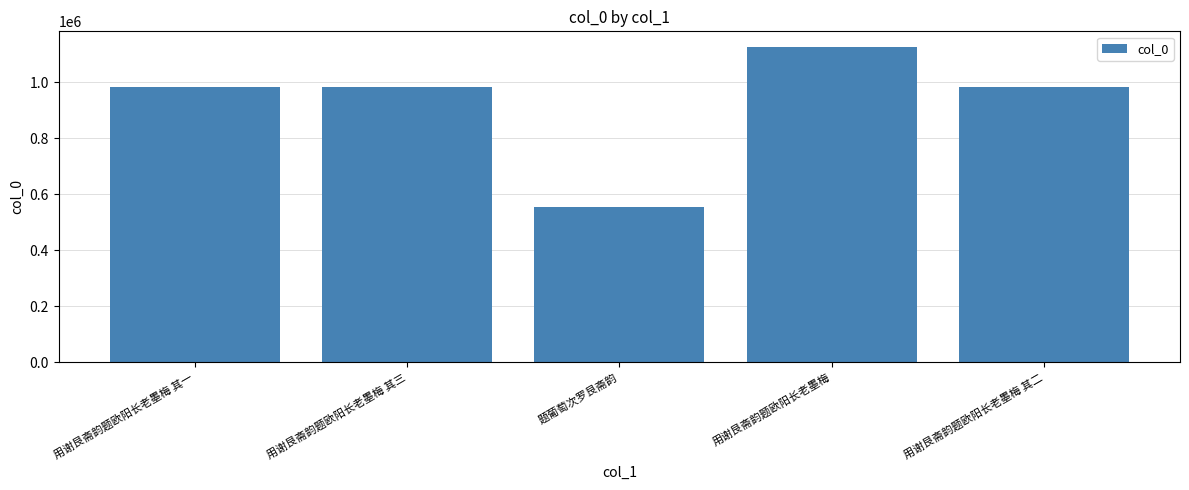

What is the maximum value shown in the chart?

1125530